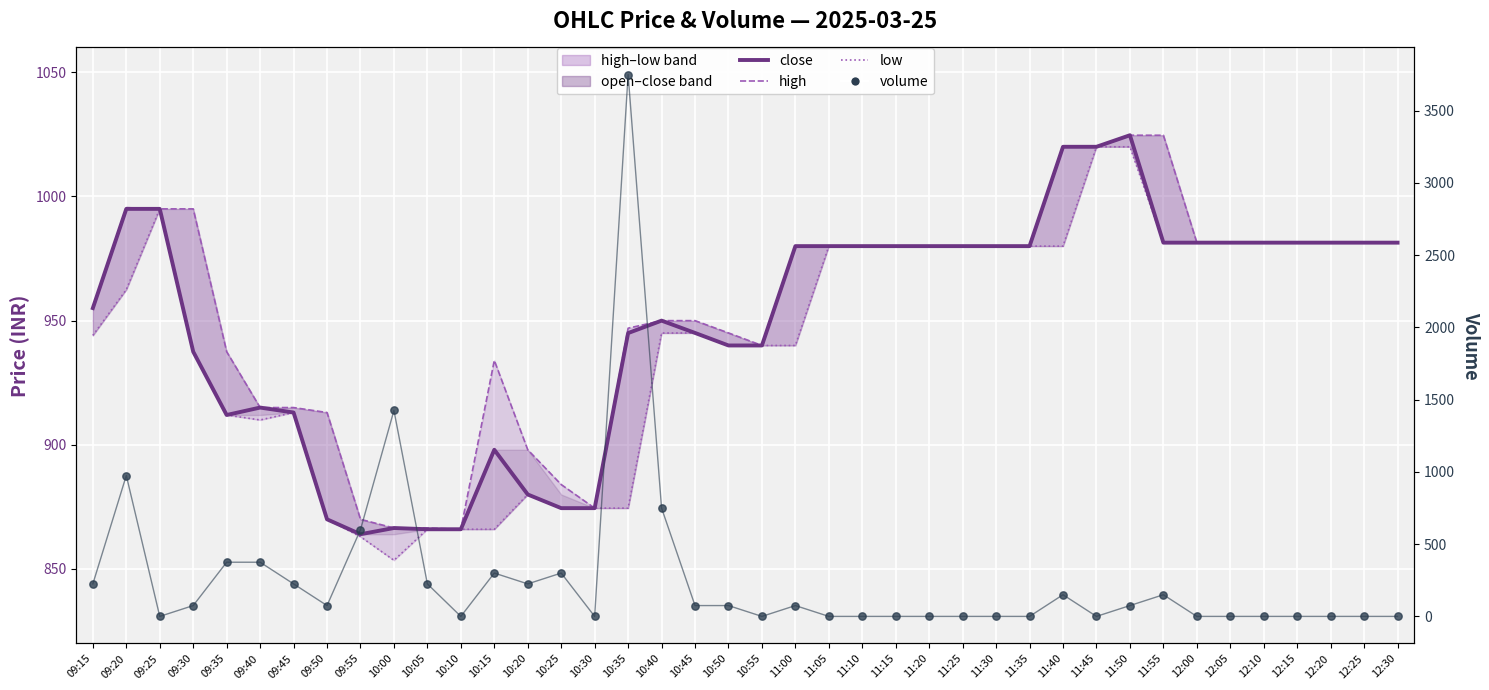

What are all the series names shown in the legend?

close, high, low, volume